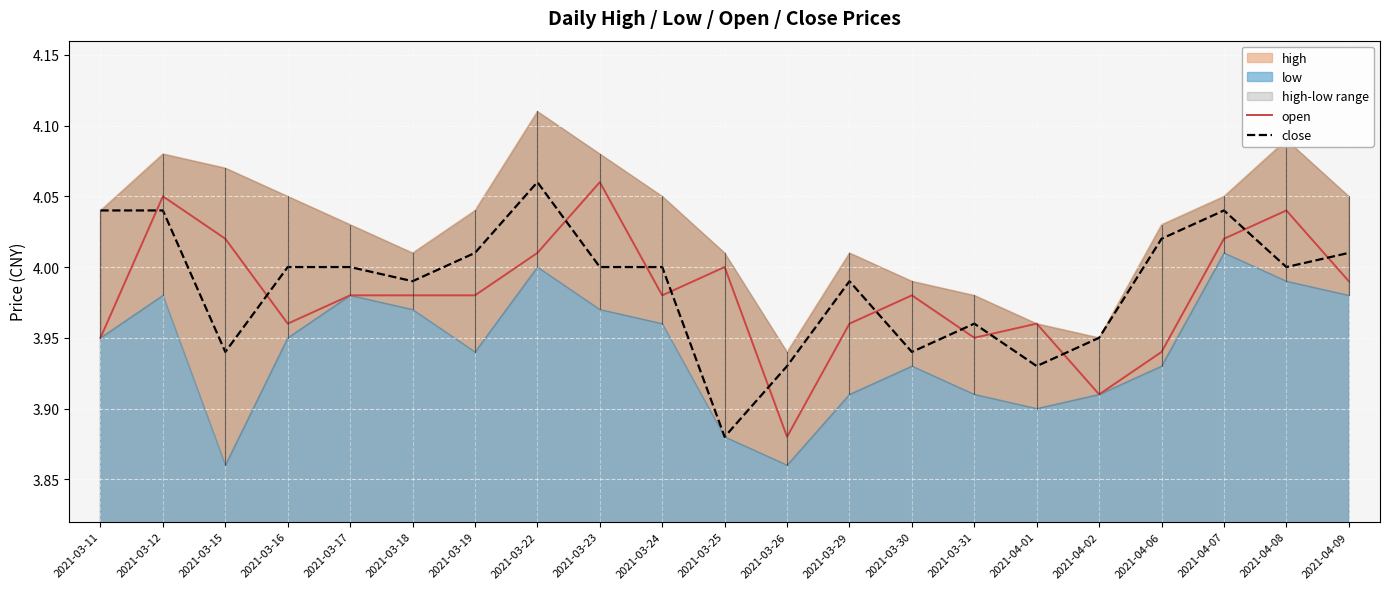

At which label is open closest to 3?

2021-03-26